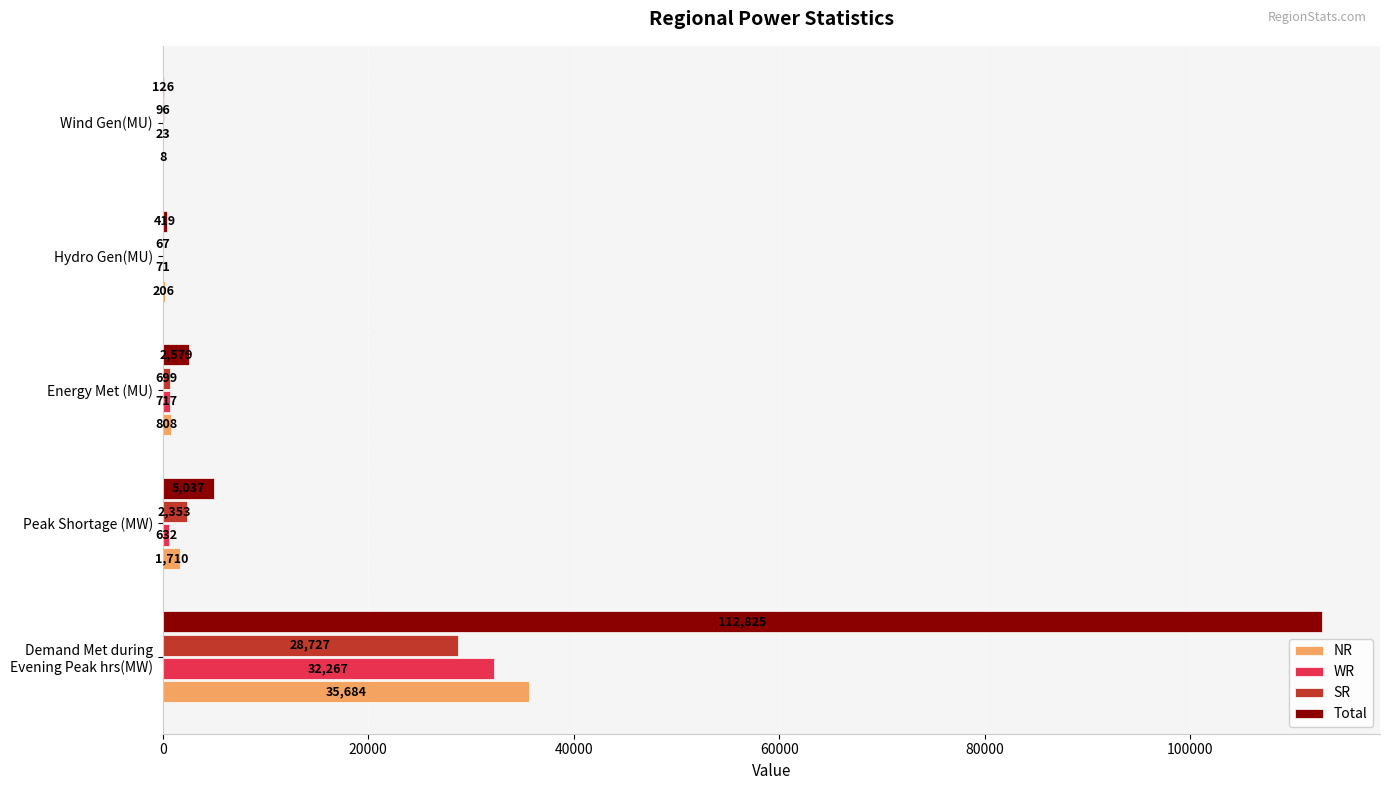

Between Demand Met during Evening Peak hrs(MW) and Peak Shortage (MW), which series saw the biggest shift?

Total